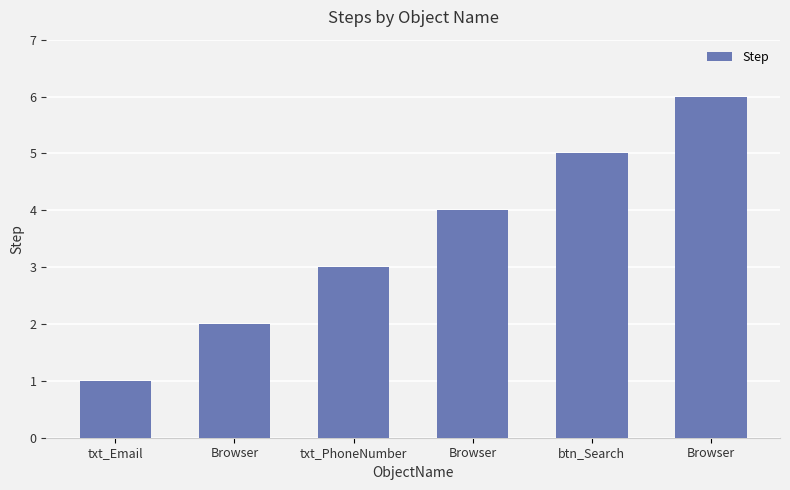

How many data points are less than 4?

3